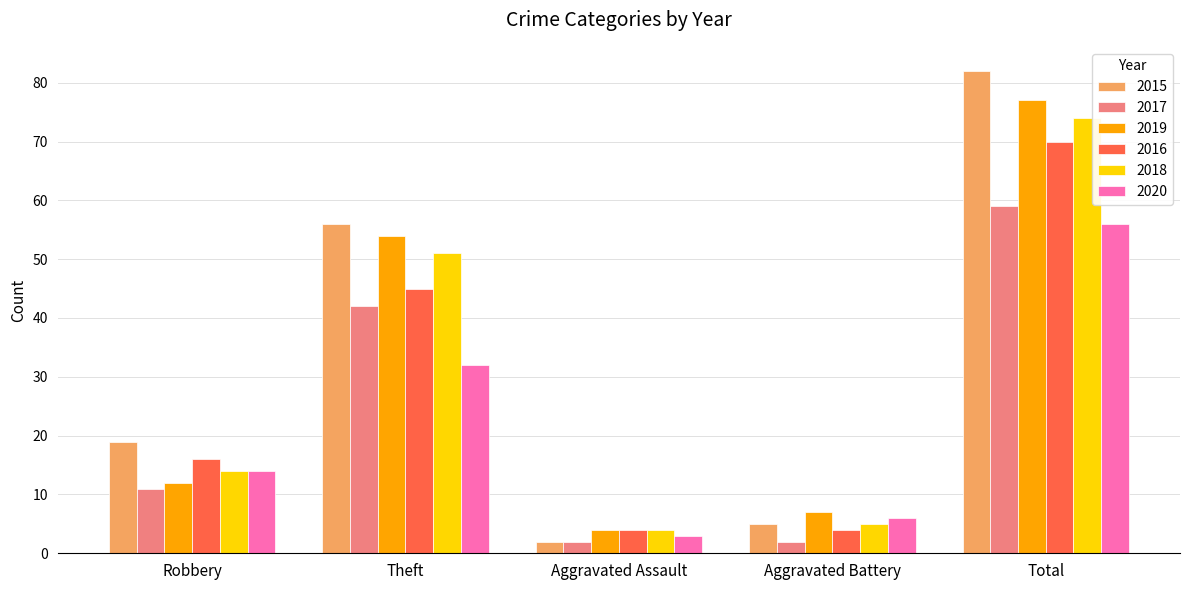

Which category has the highest value in the 2015 series?

Total